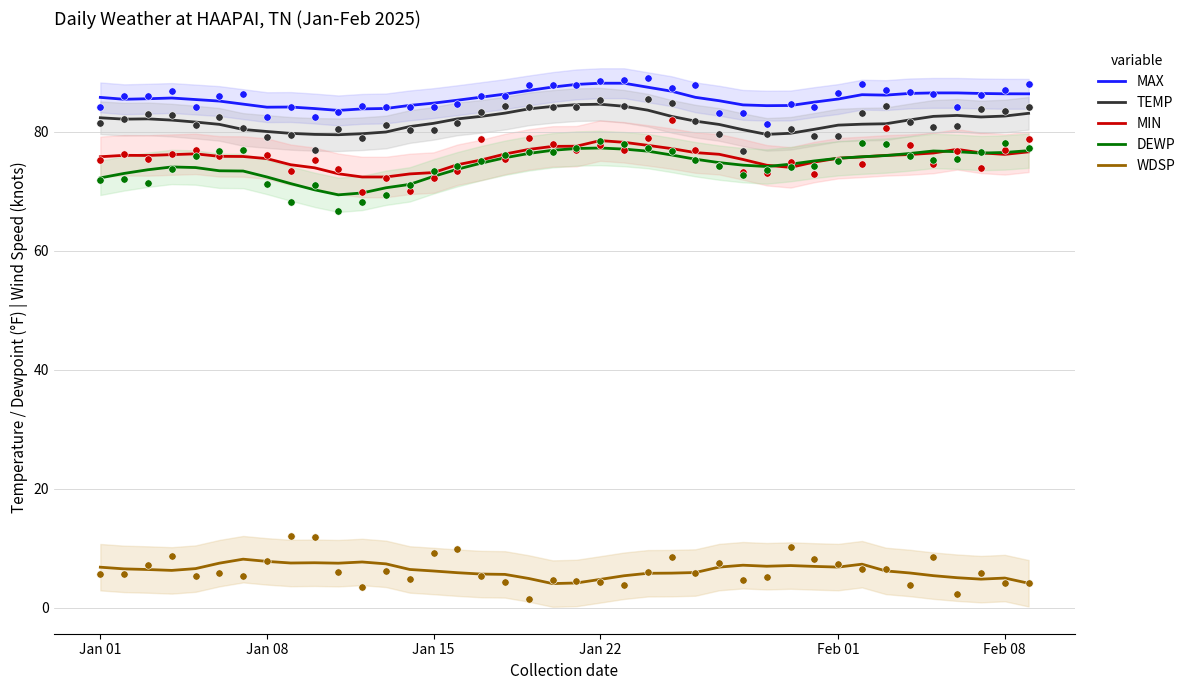

Which series has the largest total across all categories?

MAX